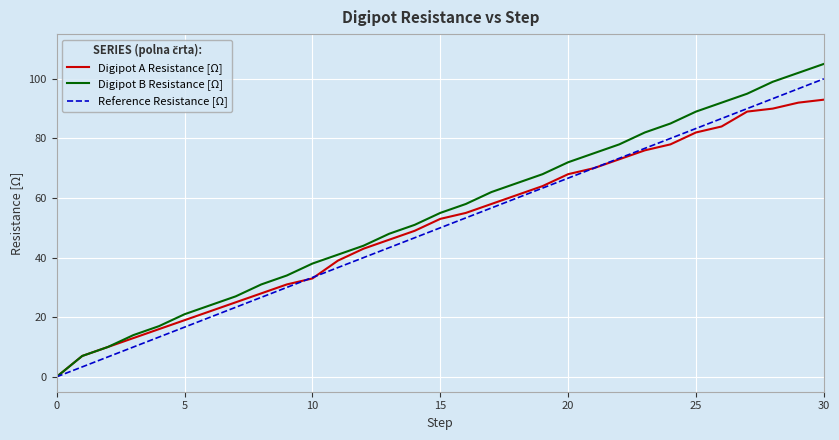

Which series has the widest spread of values?

Digipot B Resistance [Ω]